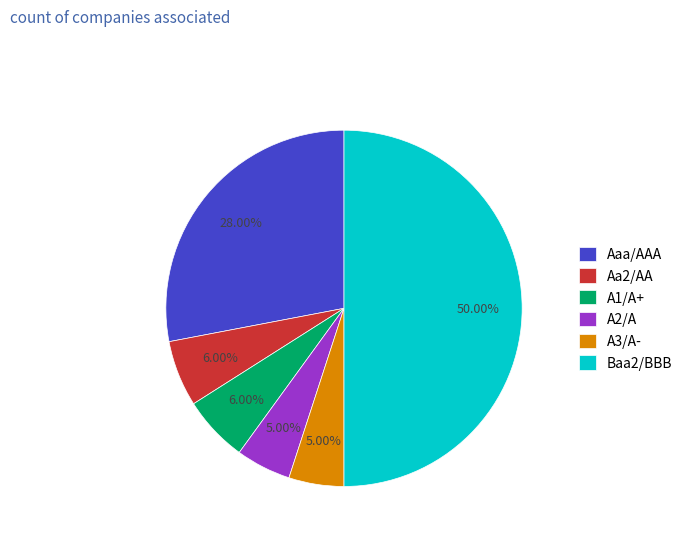

Combined, do Aaa/AAA and A3/A- account for over 50%?

No